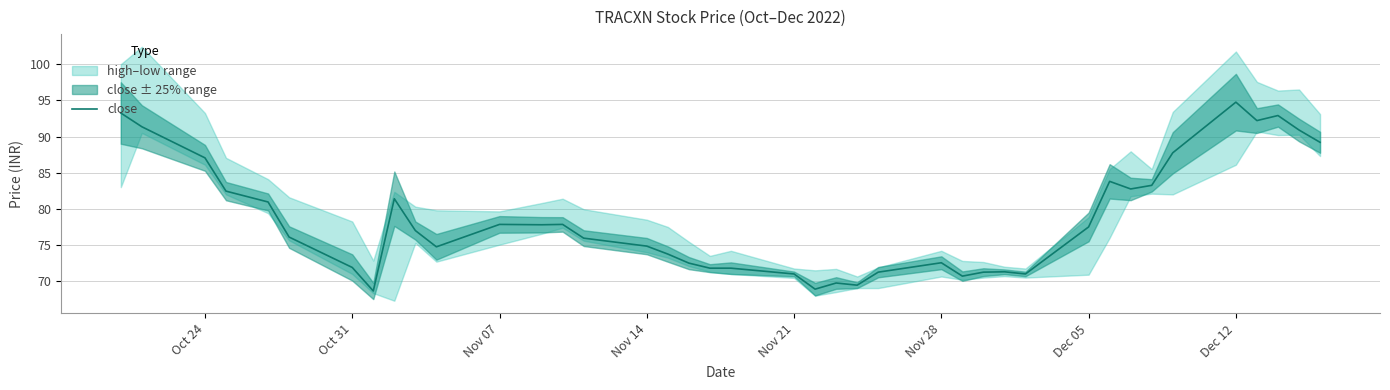

The value of close at Nov 28 is 96.9. True or false?

False